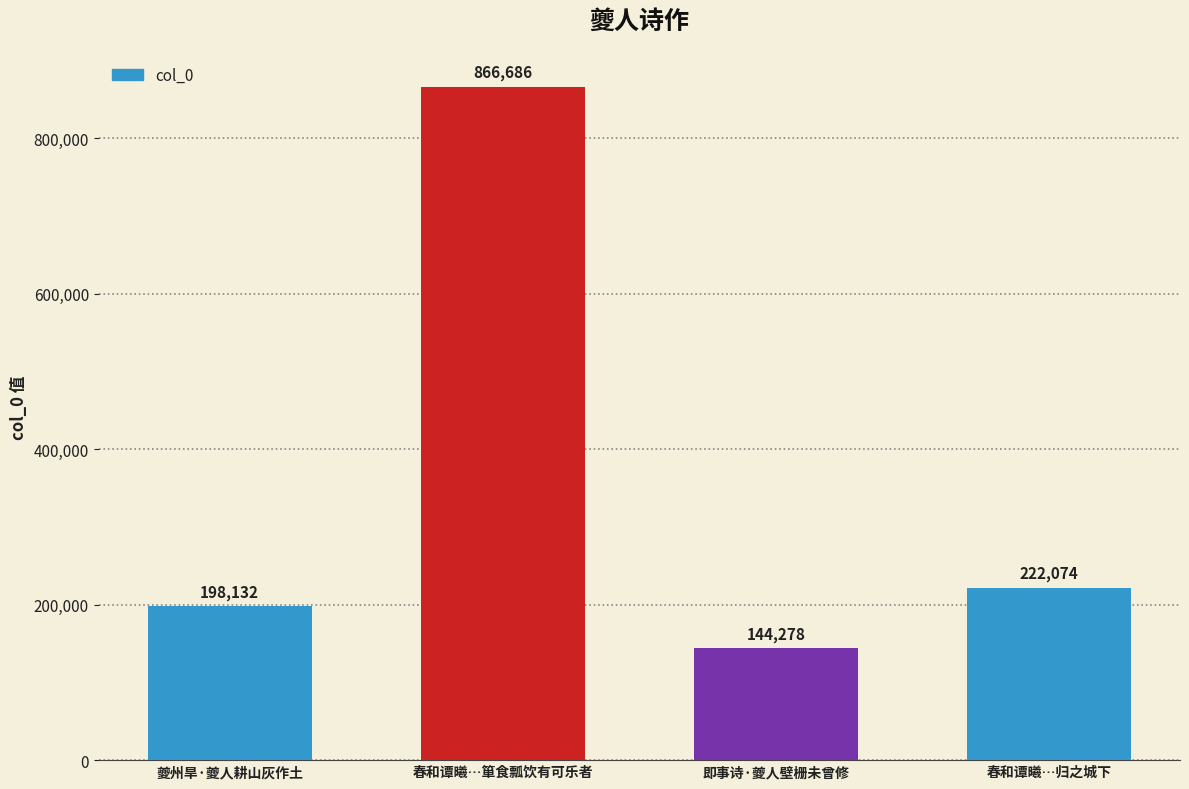

Are the bars horizontal?

No